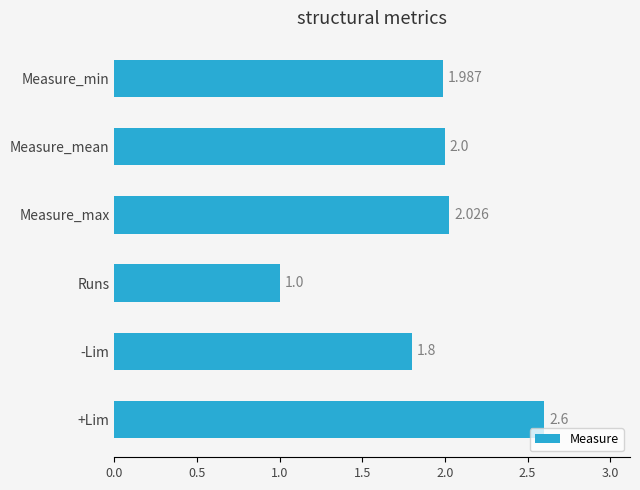

Rank the categories by value from lowest to highest.

Runs, -Lim, Measure_min, Measure_mean, Measure_max, +Lim